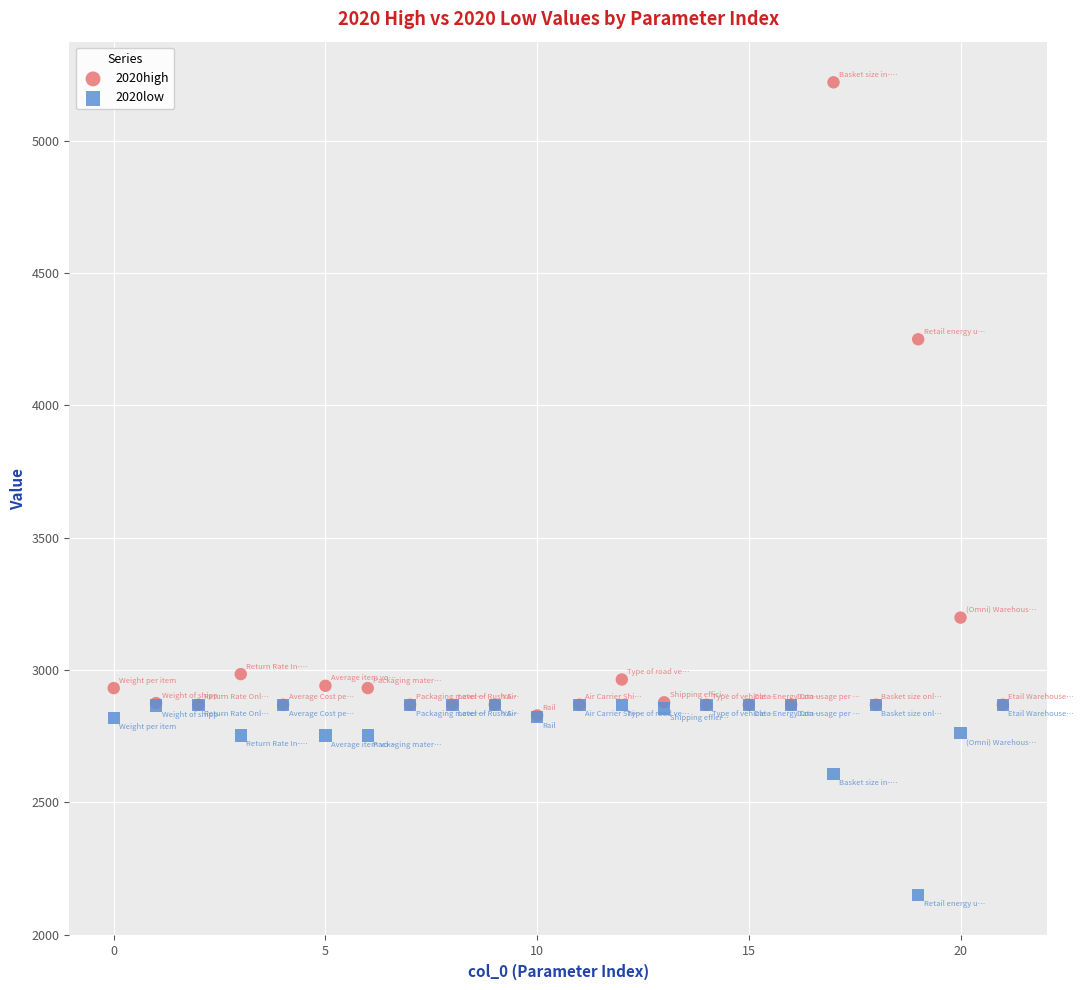

What are all the series names shown in the legend?

2020high, 2020low